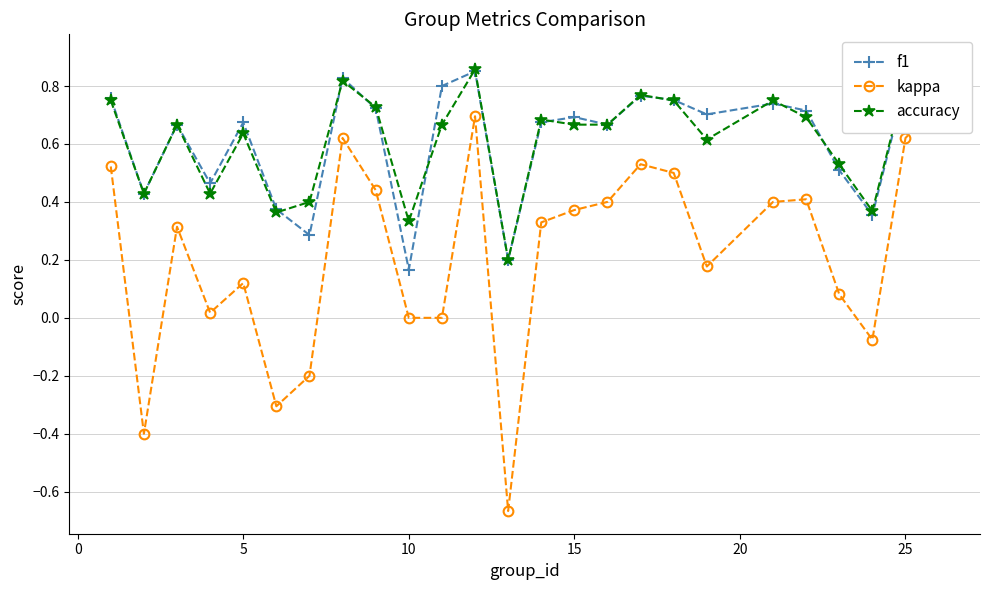

Does the chart display data point markers on the line(s)?

Yes